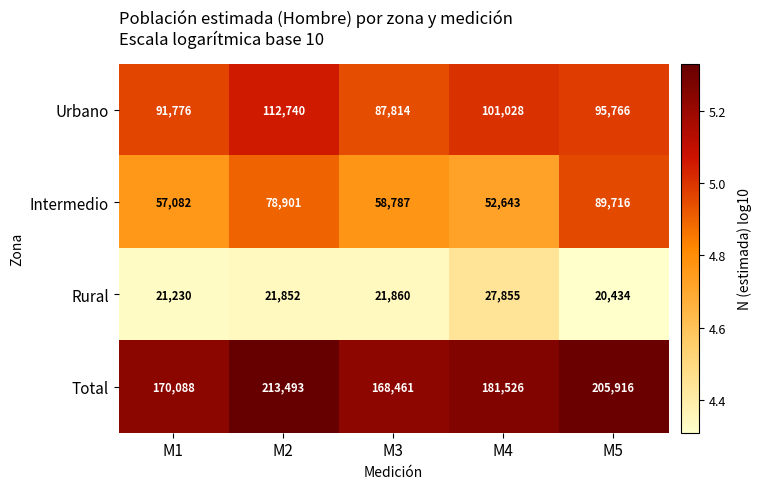

Reading right to left, what are all the values shown in this chart?

Urbano: 95766	101028	87814	112740	91776
Intermedio: 89716	52643	58787	78901	57082
Rural: 20434	27855	21860	21852	21230
Total: 205916	181526	168461	213493	170088